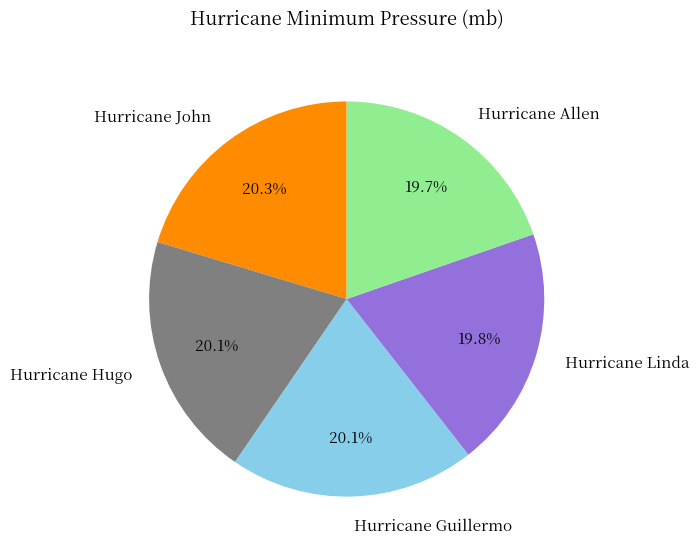

How many segments does this pie chart have?

5